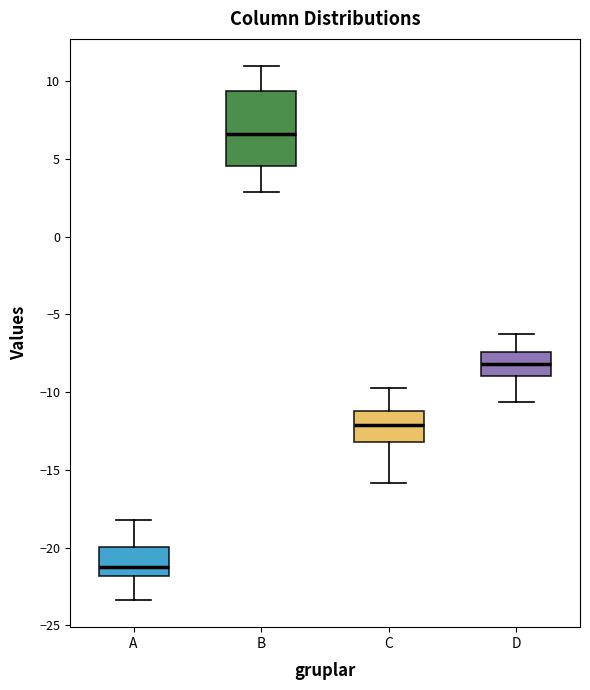

Which box's median line is the lowest?

A